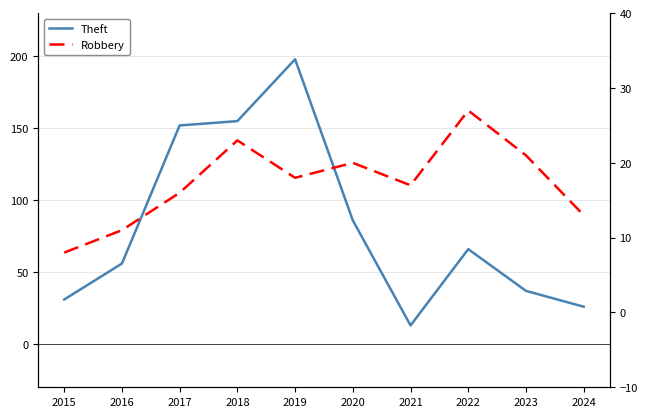

Count the number of categories in the chart.

10